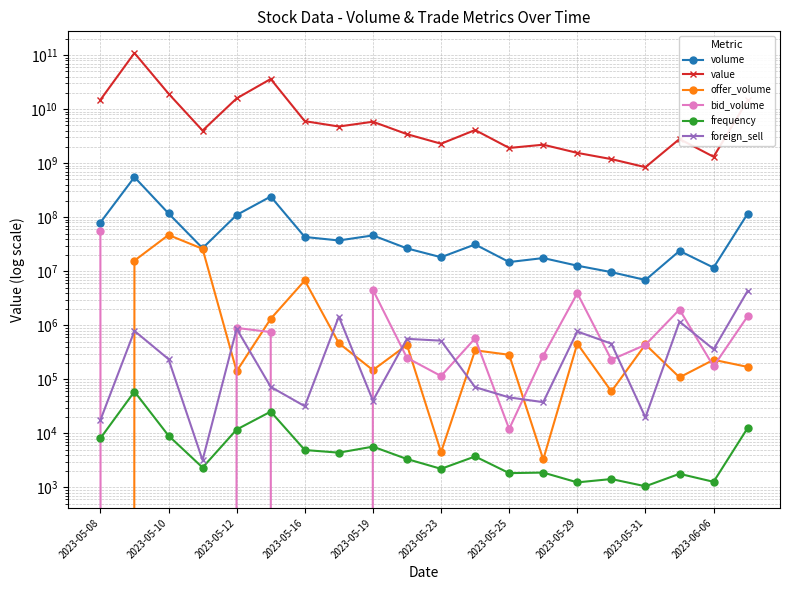

What are all the series names shown in the legend?

volume, value, offer_volume, bid_volume, frequency, foreign_sell